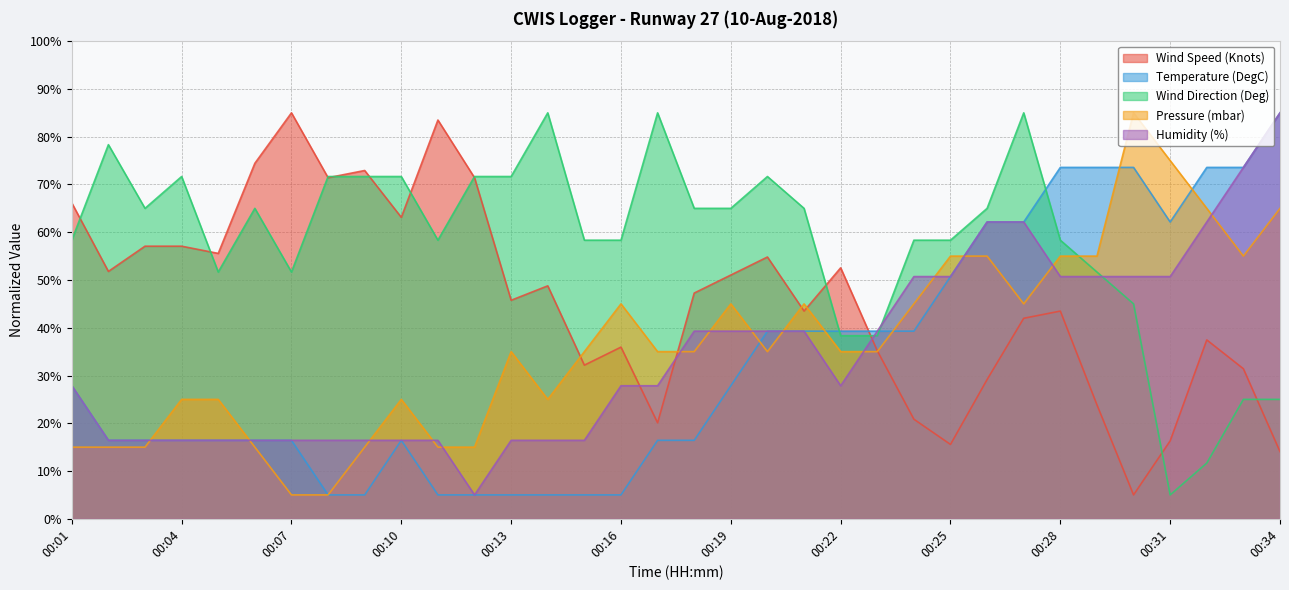

True or false: Wind Direction (Deg) has a value of 27.7 at 00:14.

False